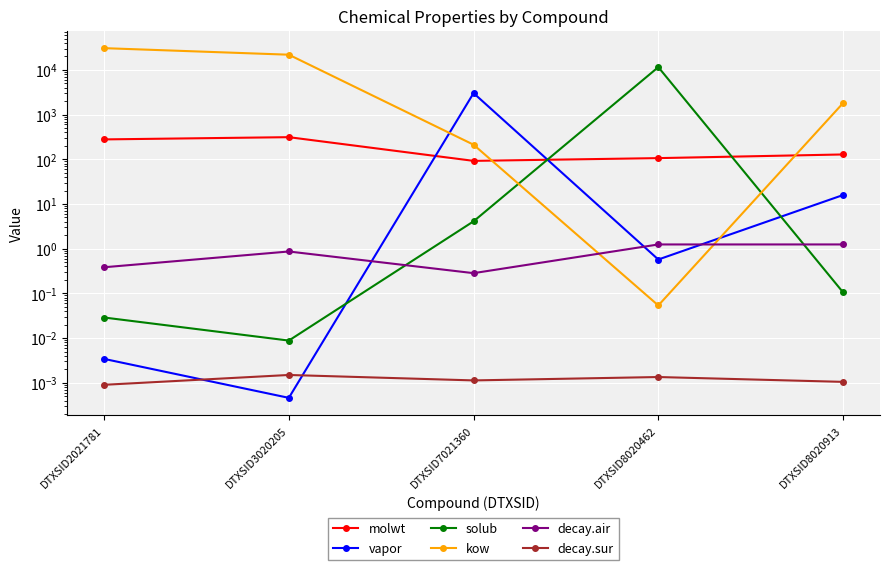

Where is the first local minimum for kow?

DTXSID8020462